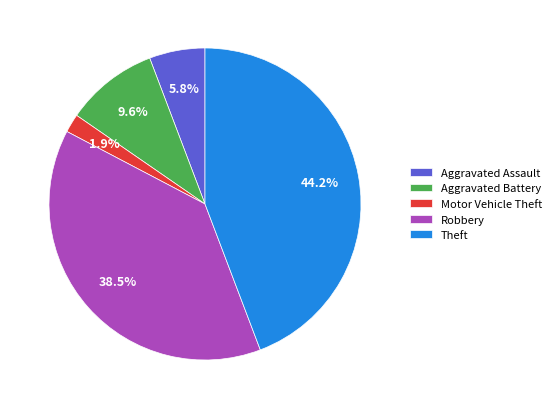

How many segments does this pie chart have?

5